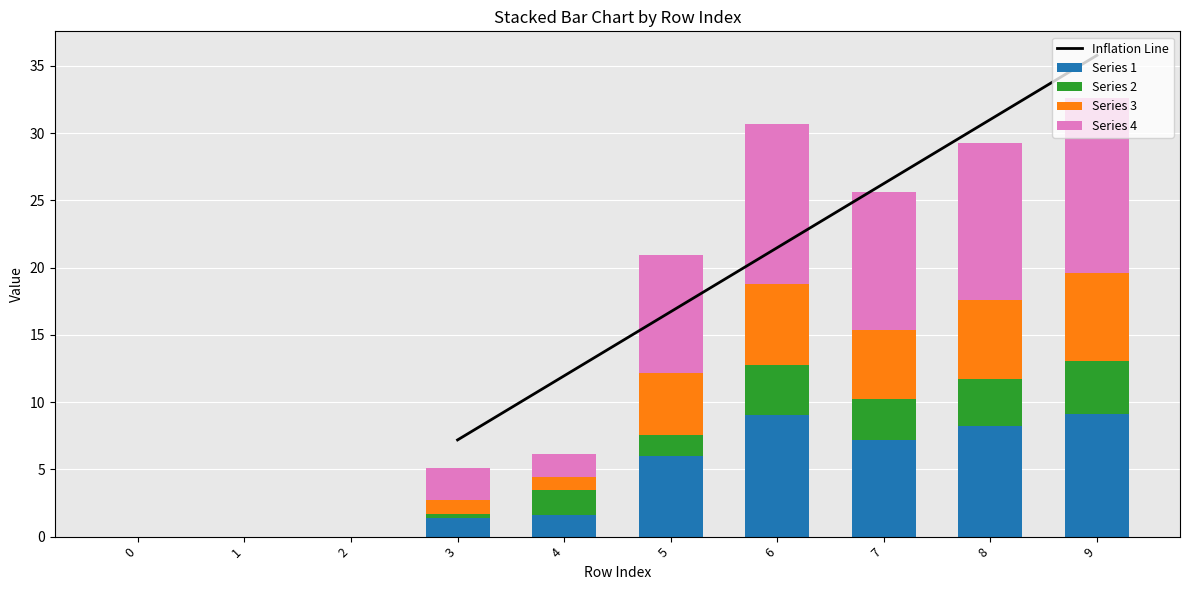

What is the maximum value for 4?

13.0